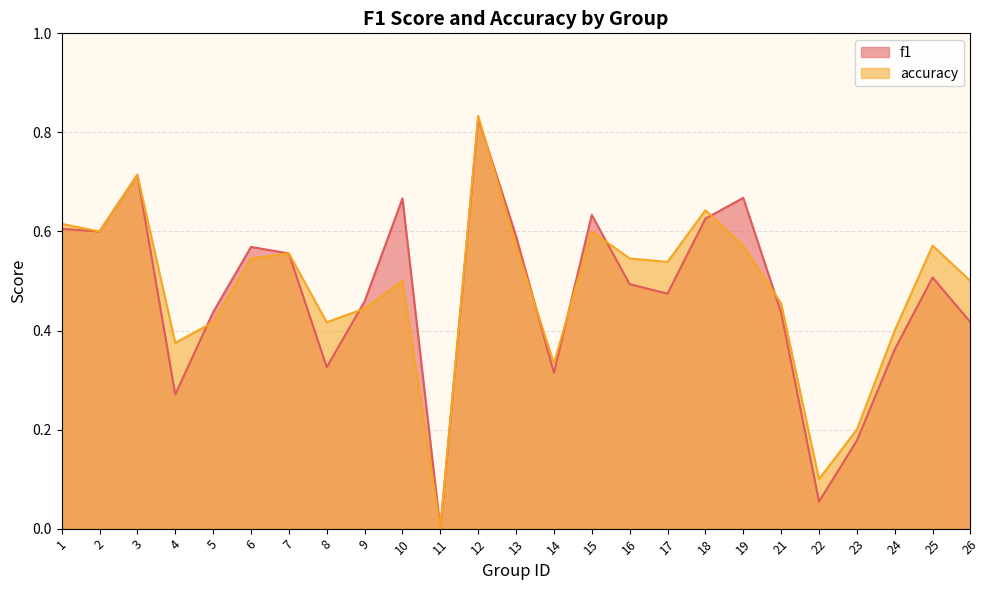

Does the chart display data point markers on the line(s)?

No